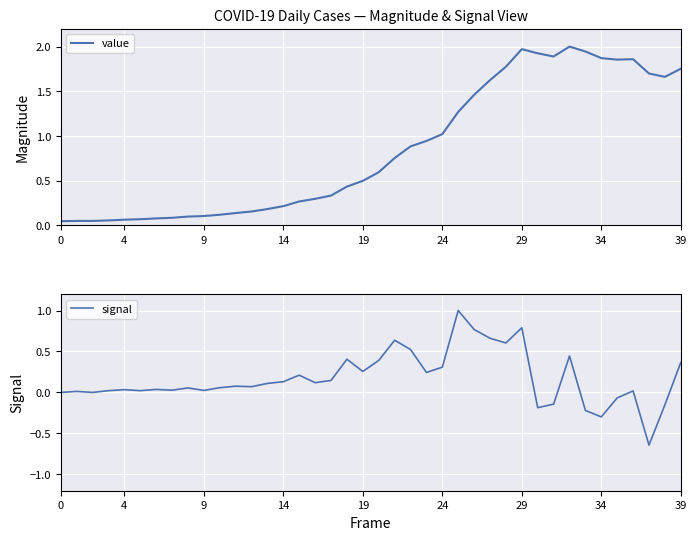

The value of value at 14 is 0.3. True or false?

False